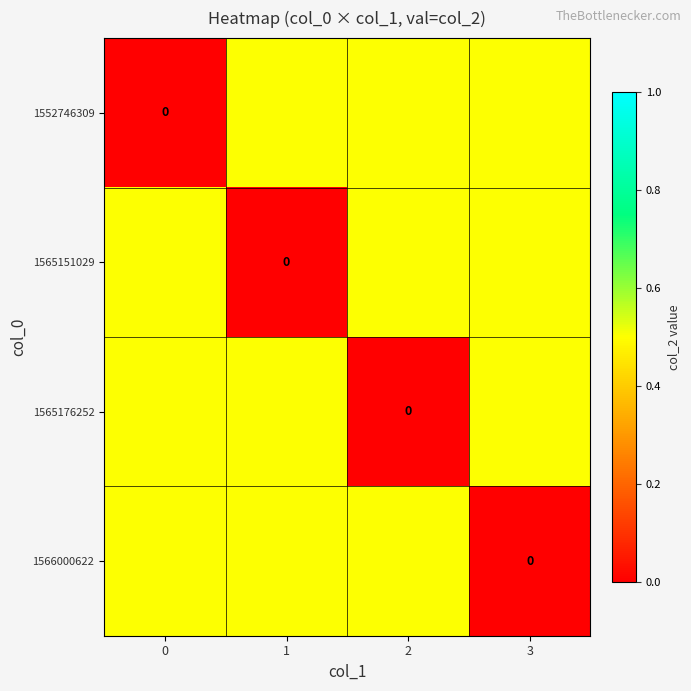

How many values in 1565151029 are above zero?

3